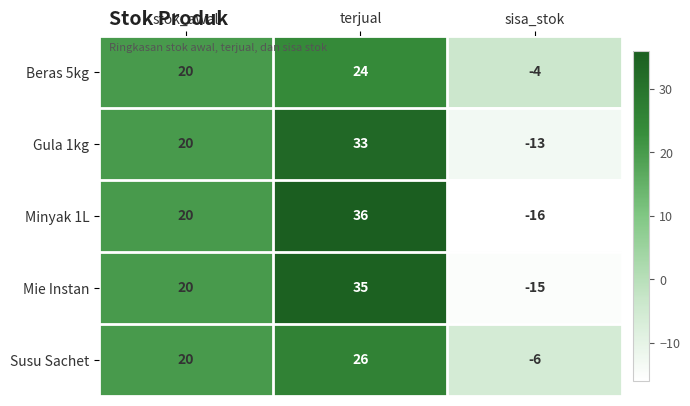

What is the average value of the Minyak 1L series?

13